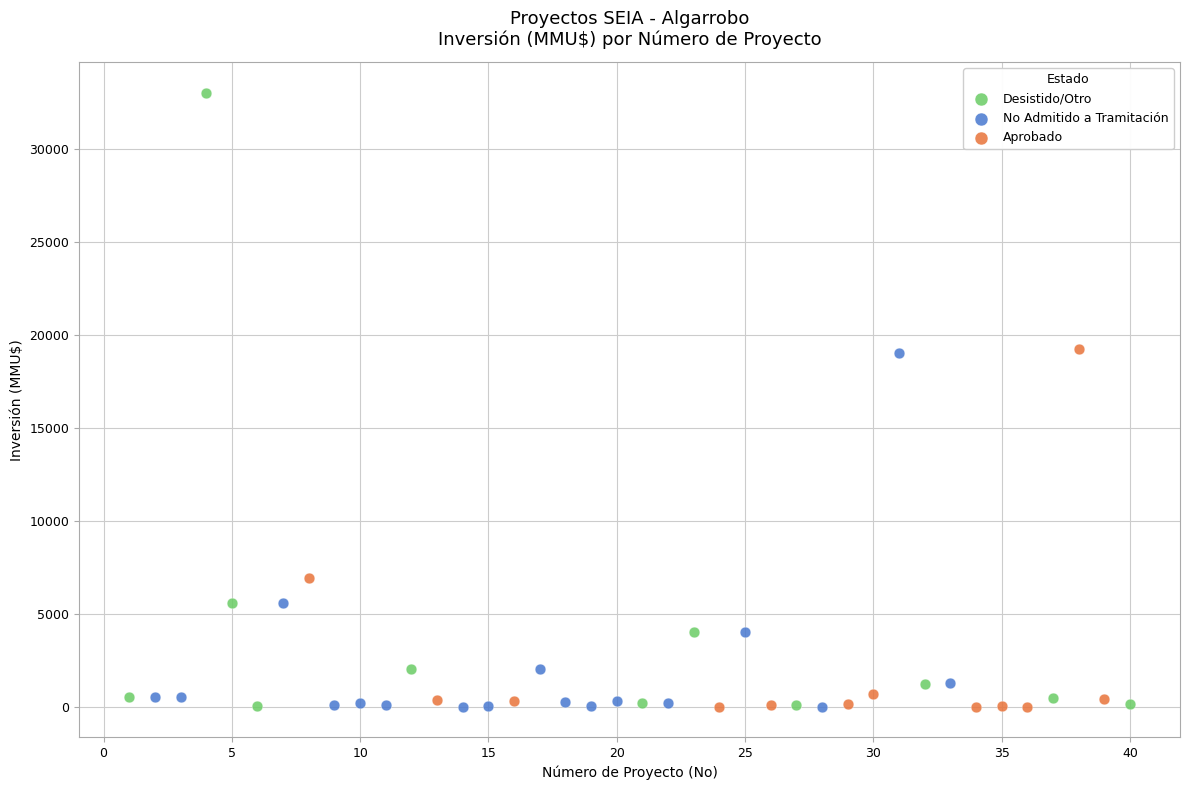

Which series contains the highest Y value?

Desistido/Otro